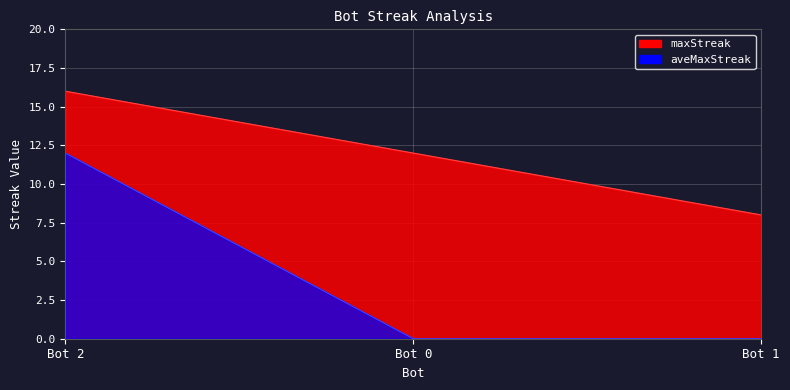

True or false: aveMaxStreak has a value of 7 at Bot 0.

False